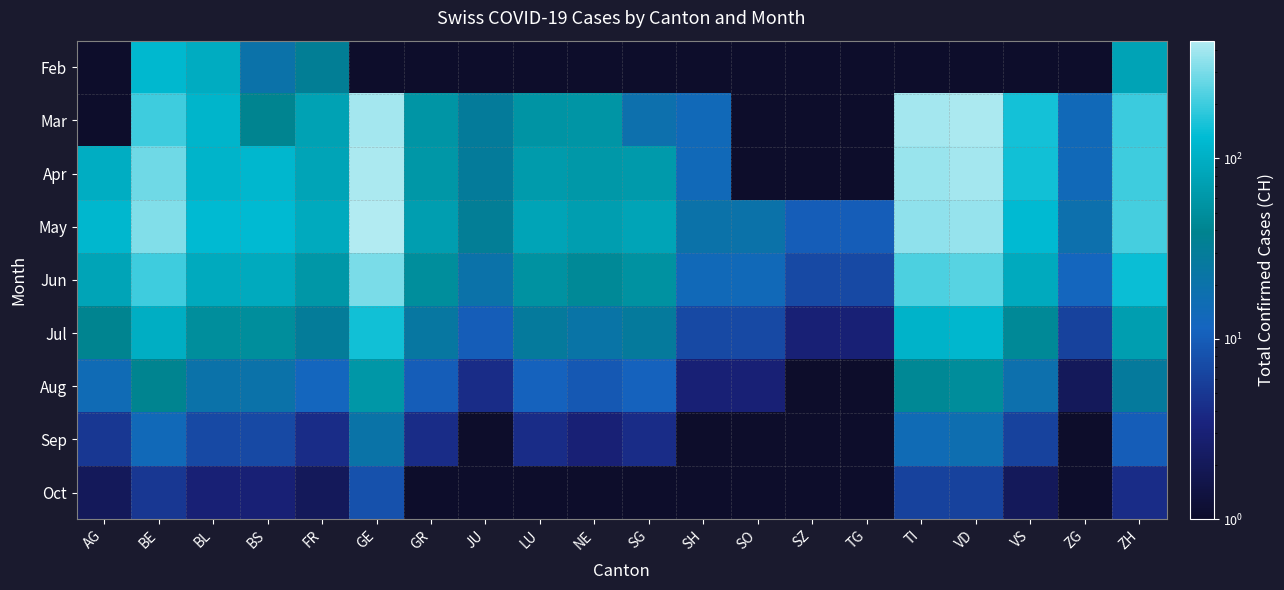

Reading right to left, what are all the values shown in this chart?

Feb: ZH=78.0	ZG=0.1	VS=0.1	VD=0.1	TI=0.1	TG=0.1	SZ=0.1	SO=0.1	SH=0.1	SG=0.1	NE=0.1	LU=0.1	JU=0.1	GR=1.0	GE=0.1	FR=33.0	BS=20.0	BL=94.0	BE=122.0	AG=0.1
Mar: ZH=196.0	ZG=14.0	VS=153.0	VD=419.0	TI=401.0	TG=0.1	SZ=0.1	SO=0.1	SH=14.0	SG=18.0	NE=59.0	LU=57.0	JU=29.0	GR=58.0	GE=405.0	FR=76.0	BS=40.0	BL=115.0	BE=200.0	AG=0.1
Apr: ZH=200.0	ZG=14.0	VS=147.0	VD=405.0	TI=374.0	TG=0.1	SZ=0.1	SO=0.1	SH=14.0	SG=64.0	NE=61.0	LU=66.0	JU=29.0	GR=60.0	GE=424.0	FR=80.0	BS=119.0	BL=112.0	BE=280.0	AG=96.0
May: ZH=210.0	ZG=18.0	VS=130.0	VD=370.0	TI=350.0	TG=10.0	SZ=10.0	SO=20.0	SH=20.0	SG=80.0	NE=70.0	LU=80.0	JU=32.0	GR=70.0	GE=450.0	FR=90.0	BS=130.0	BL=130.0	BE=320.0	AG=120.0
Jun: ZH=140.0	ZG=12.0	VS=90.0	VD=240.0	TI=220.0	TG=7.0	SZ=7.0	SO=14.0	SH=14.0	SG=55.0	NE=45.0	LU=55.0	JU=20.0	GR=50.0	GE=300.0	FR=60.0	BS=90.0	BL=90.0	BE=200.0	AG=80.0
Jul: ZH=70.0	ZG=6.0	VS=45.0	VD=120.0	TI=110.0	TG=3.0	SZ=3.0	SO=7.0	SH=7.0	SG=28.0	NE=22.0	LU=28.0	JU=10.0	GR=25.0	GE=150.0	FR=30.0	BS=50.0	BL=50.0	BE=100.0	AG=40.0
Aug: ZH=28.0	ZG=2.0	VS=18.0	VD=48.0	TI=44.0	TG=1.0	SZ=1.0	SO=3.0	SH=3.0	SG=11.0	NE=9.0	LU=11.0	JU=4.0	GR=10.0	GE=60.0	FR=12.0	BS=20.0	BL=20.0	BE=40.0	AG=15.0
Sep: ZH=10.0	ZG=1.0	VS=6.0	VD=17.0	TI=15.0	TG=0.1	SZ=0.1	SO=1.0	SH=1.0	SG=4.0	NE=3.0	LU=4.0	JU=1.0	GR=4.0	GE=21.0	FR=4.0	BS=7.0	BL=7.0	BE=14.0	AG=5.0
Oct: ZH=4.0	ZG=0.1	VS=2.0	VD=6.0	TI=6.0	TG=0.1	SZ=0.1	SO=0.1	SH=0.1	SG=1.0	NE=1.0	LU=1.0	JU=0.1	GR=1.0	GE=8.0	FR=2.0	BS=3.0	BL=3.0	BE=5.0	AG=2.0